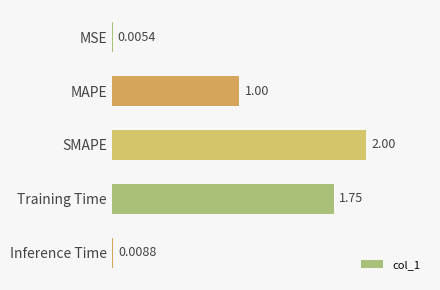

What is the sum of all values?

4.8